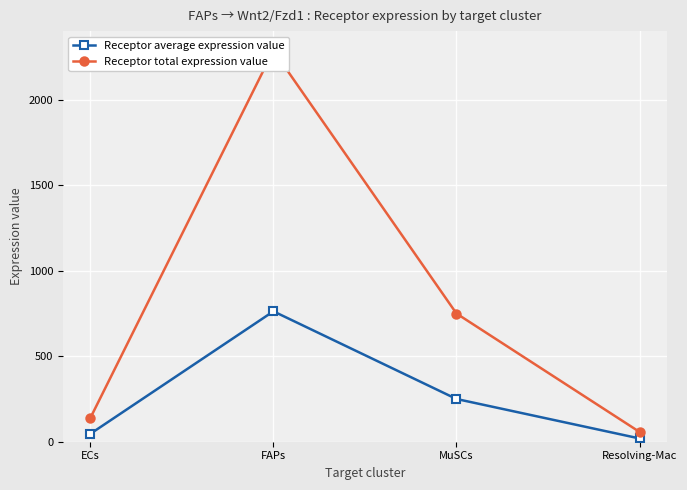

At which label is Receptor average expression value closest to 391?

MuSCs